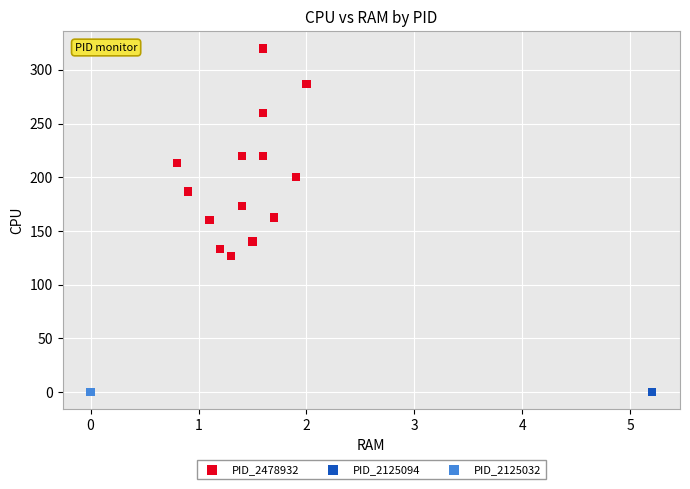

Which series contains the highest Y value?

PID_2478932